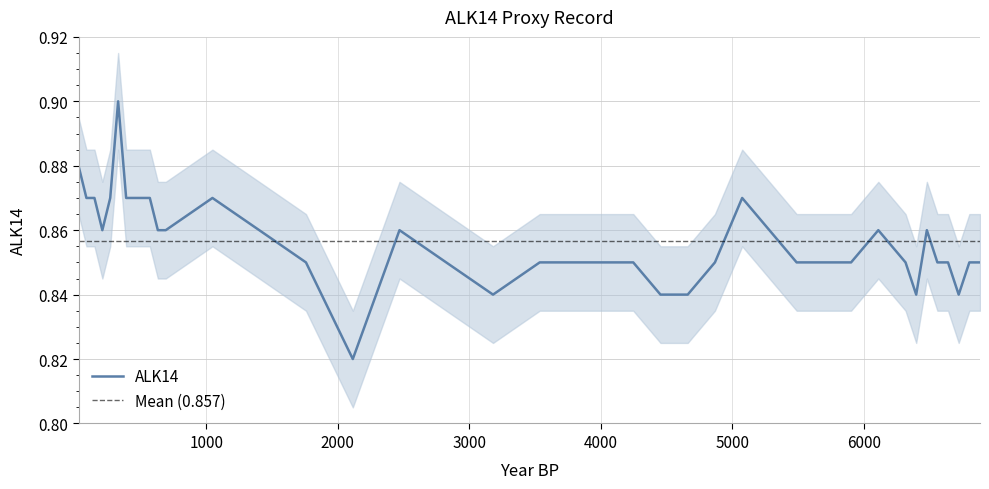

What is the sum of all values?

33.4